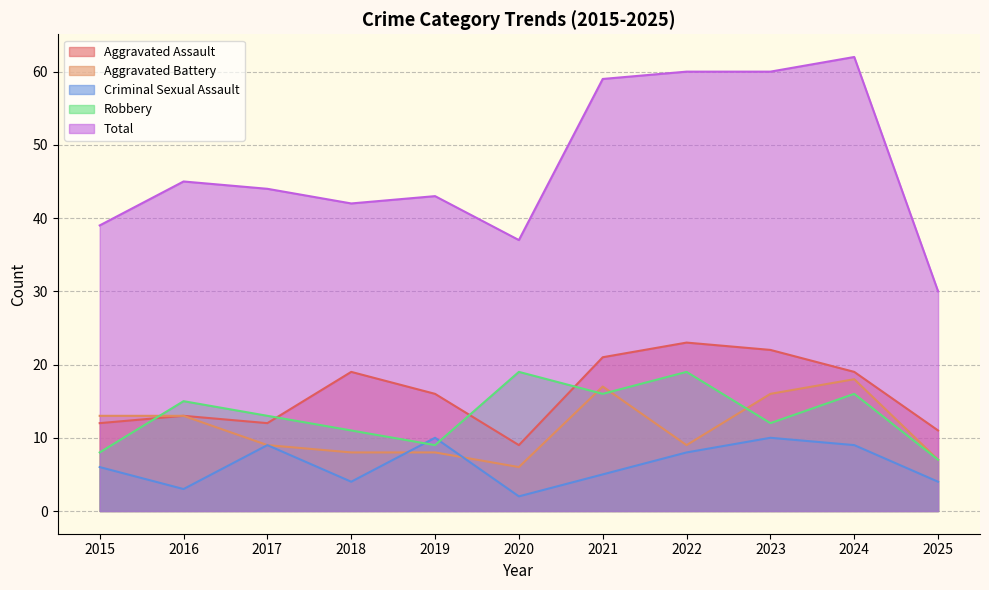

Is it true that Aggravated Assault equals 34 at 2023?

False